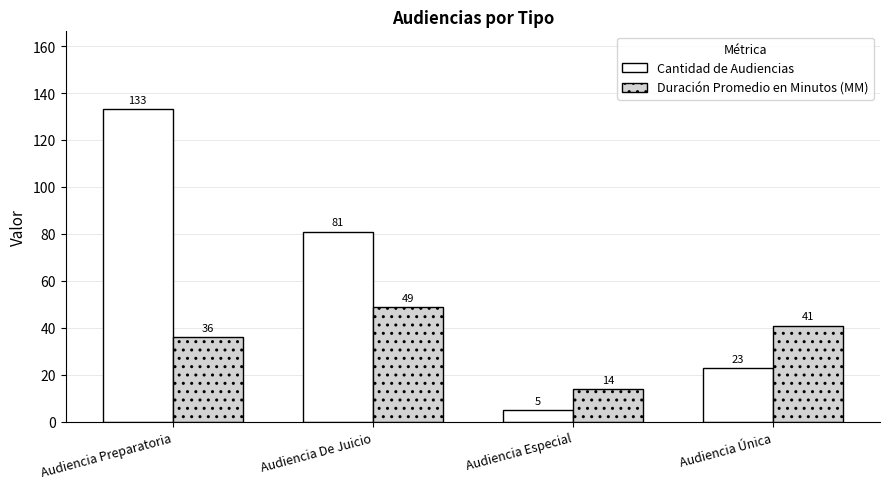

Reading left to right, what are all the values shown in this chart?

Cantidad de Audiencias: 133	81	5	23
Duración Promedio en Minutos (MM): 36	49	14	41